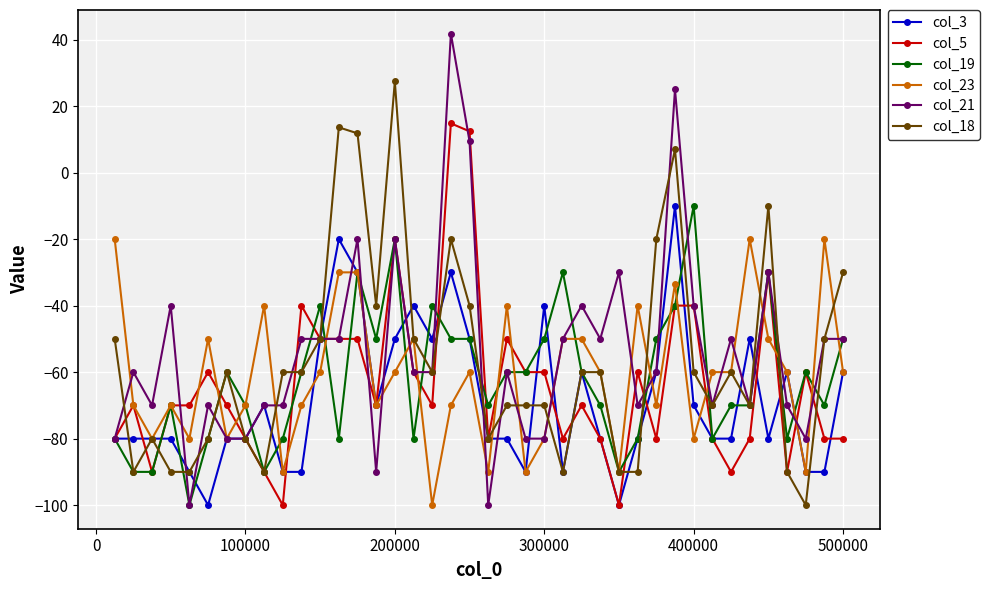

True or false: col_19 has more than 0 points higher than both neighbors.

True